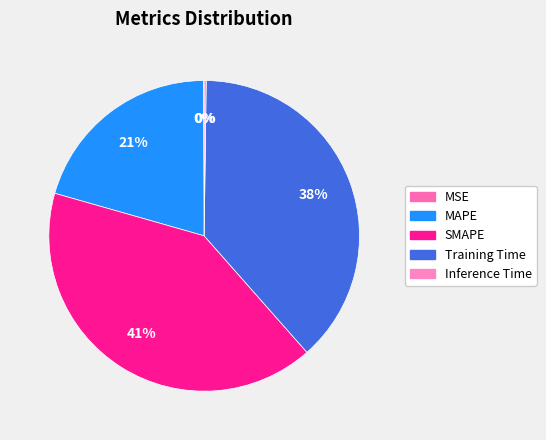

What percentage is NOT represented by MAPE?

79.5%